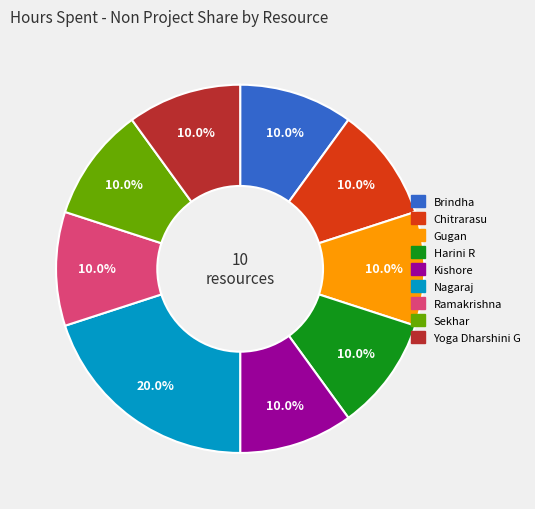

Does any single category account for the majority?

No